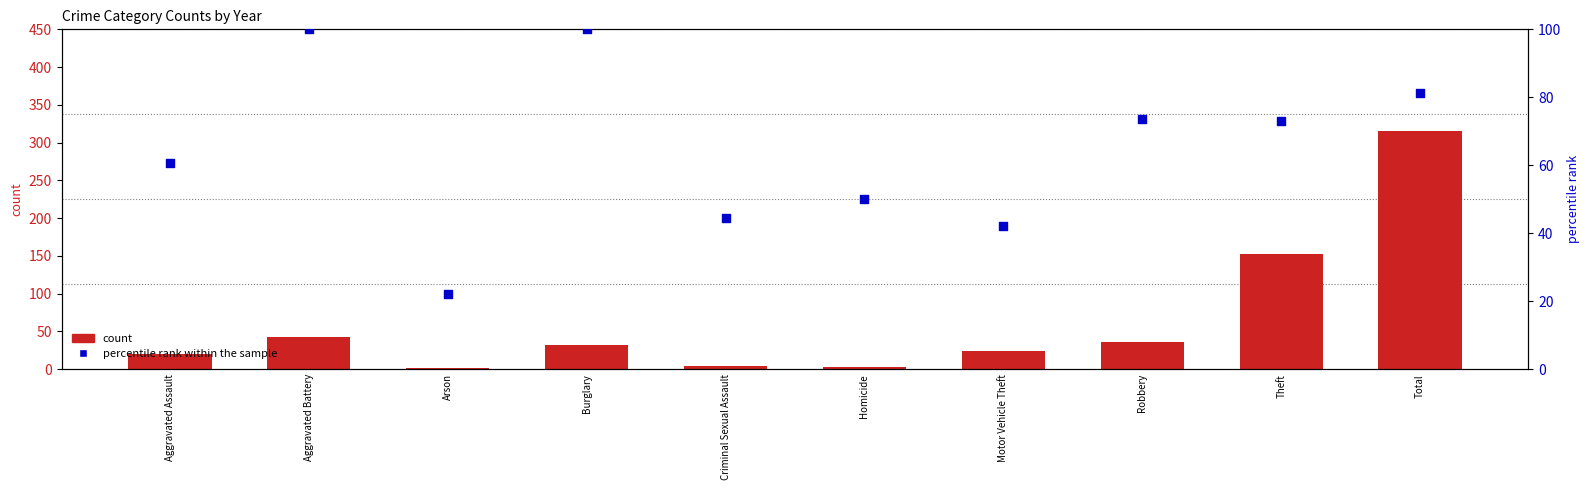

Which series has the largest Y range (max minus min)?

count